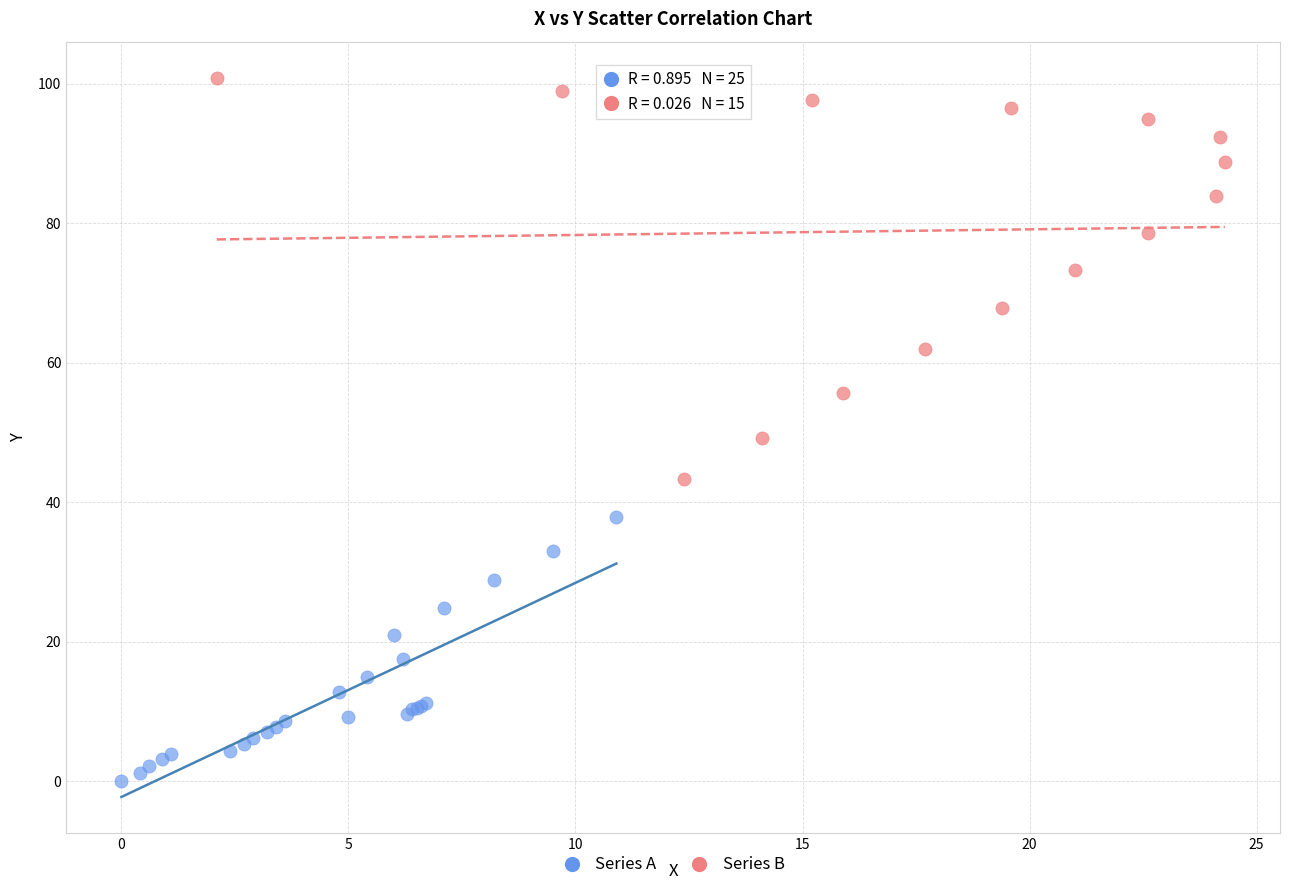

Which series has the widest spread of Y values?

Series B